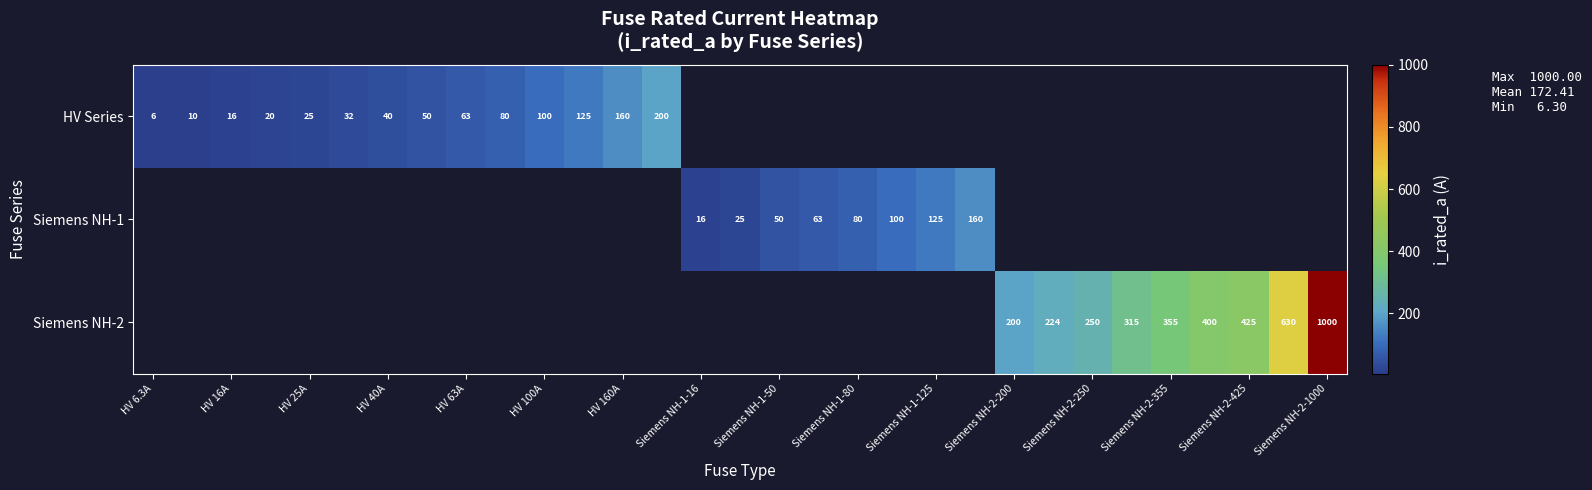

At how many categories does at least one series exceed 579?

2